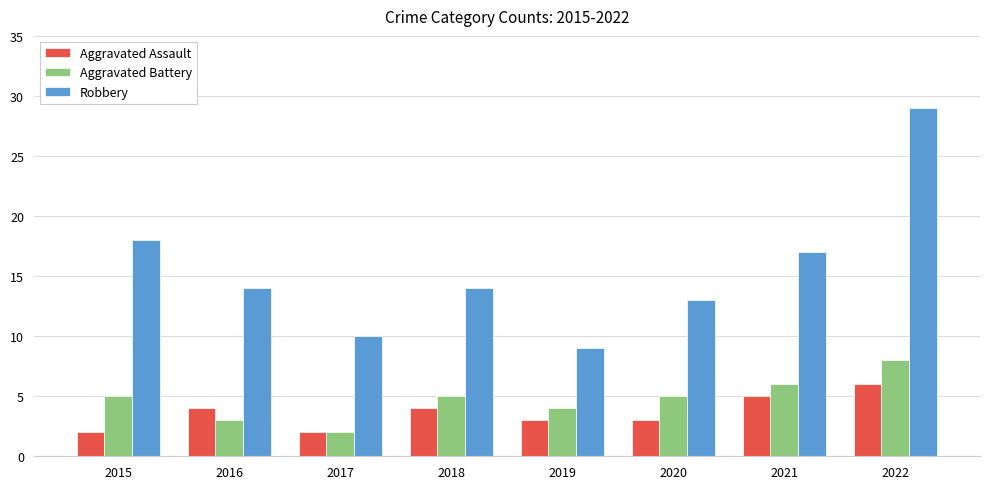

How many bars are there in each group?

3